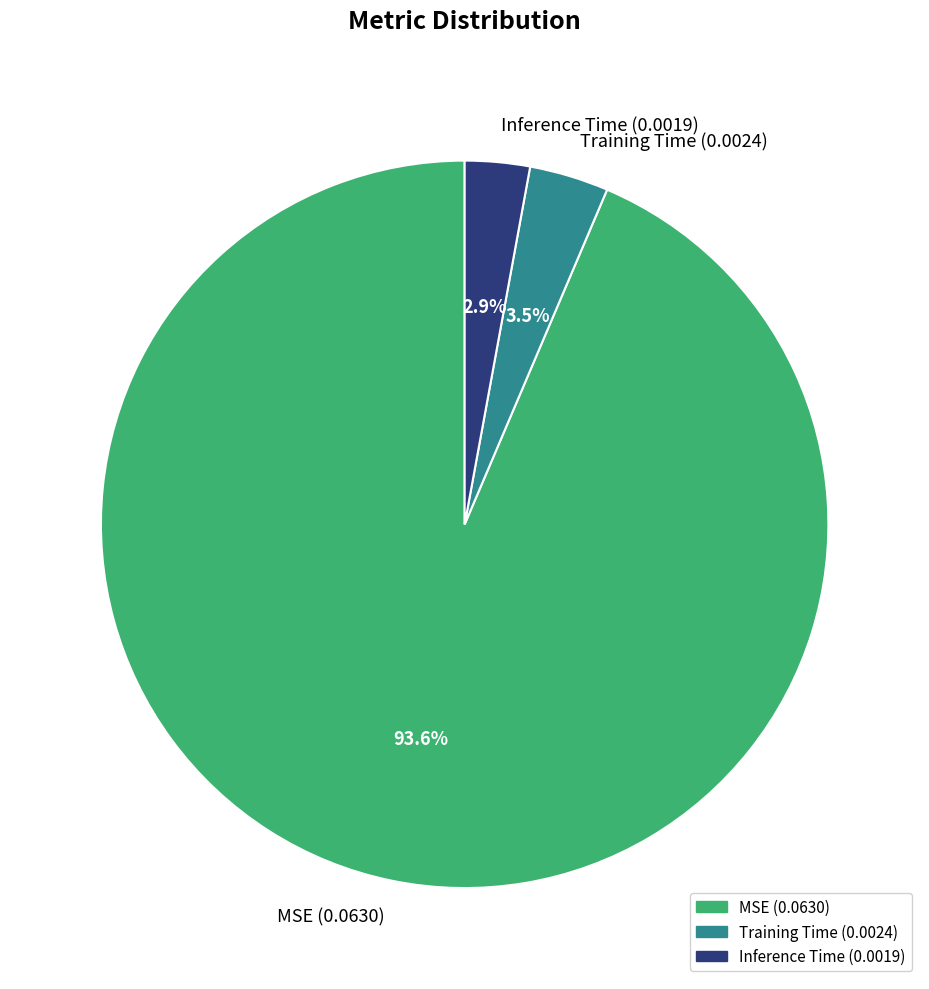

What percentage is the MSE slice, to the nearest percent?

94%